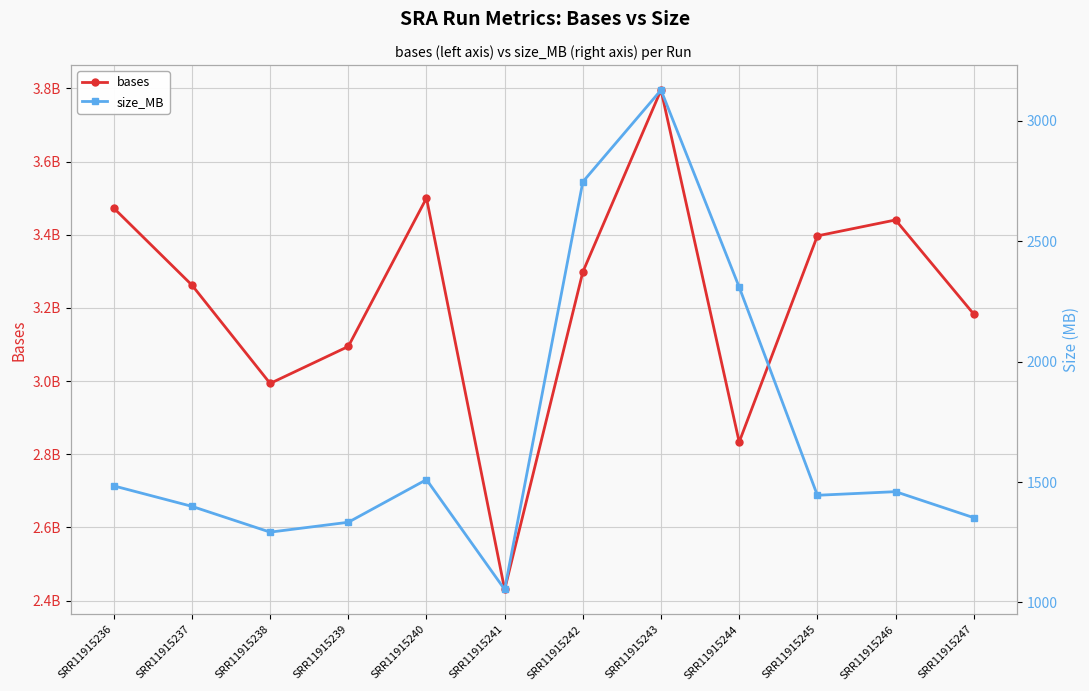

Where does the size_MB series first go above 1460?

SRR11915236